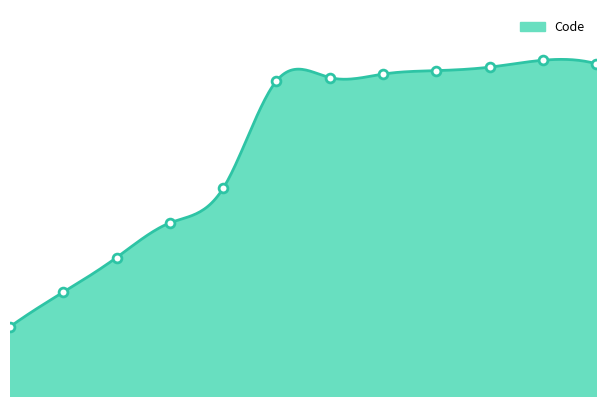

Approximately how many times larger is the value at 93 compared to 40?

2.3